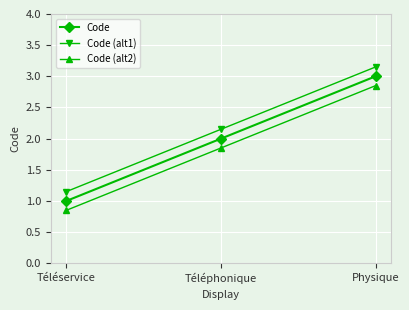

Is it true that Code equals 2.0 at Téléphonique?

True